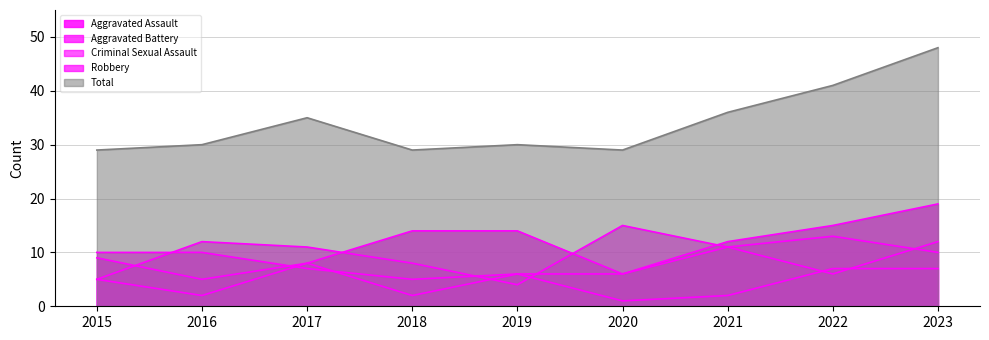

Reading left to right, what are all the values shown in this chart?

Aggravated Assault: 2015=9	2016=5	2017=8	2018=14	2019=14	2020=6	2021=12	2022=15	2023=19
Aggravated Battery: 2015=10	2016=10	2017=7	2018=5	2019=6	2020=6	2021=11	2022=6	2023=12
Criminal Sexual Assault: 2015=5	2016=2	2017=8	2018=2	2019=6	2020=1	2021=2	2022=7	2023=7
Robbery: 2015=5	2016=12	2017=11	2018=8	2019=4	2020=15	2021=11	2022=13	2023=10
Total: 2015=29	2016=30	2017=35	2018=29	2019=30	2020=29	2021=36	2022=41	2023=48